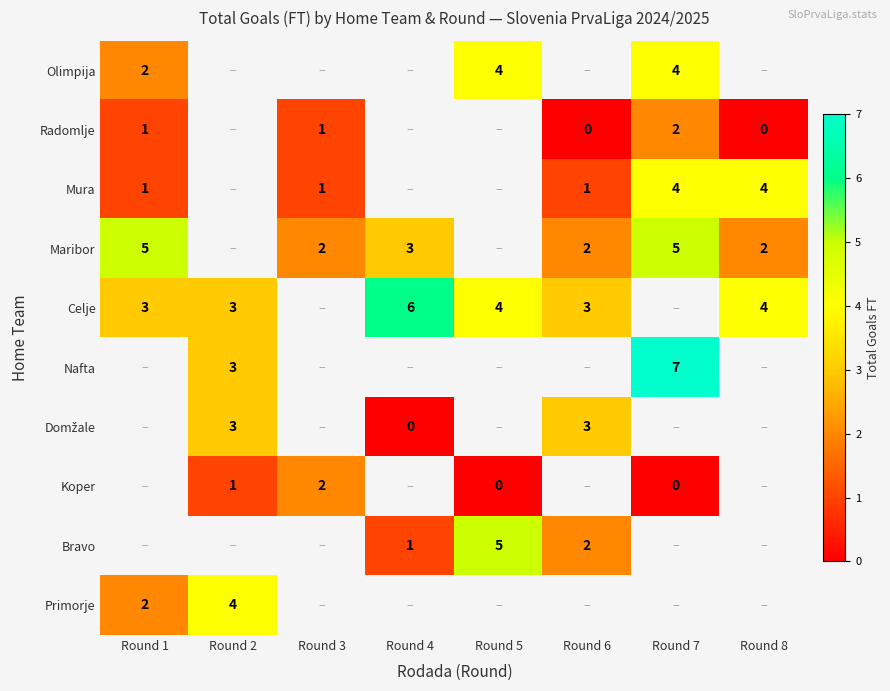

True or false: Radomlje has a value of 1 at Round 1.

True